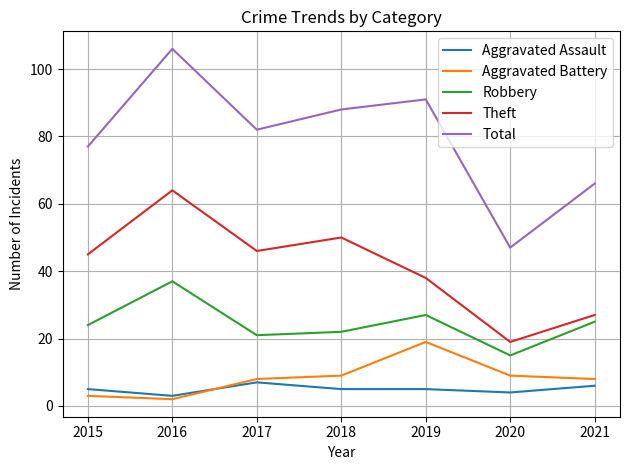

Which series has the largest total across all categories?

Total